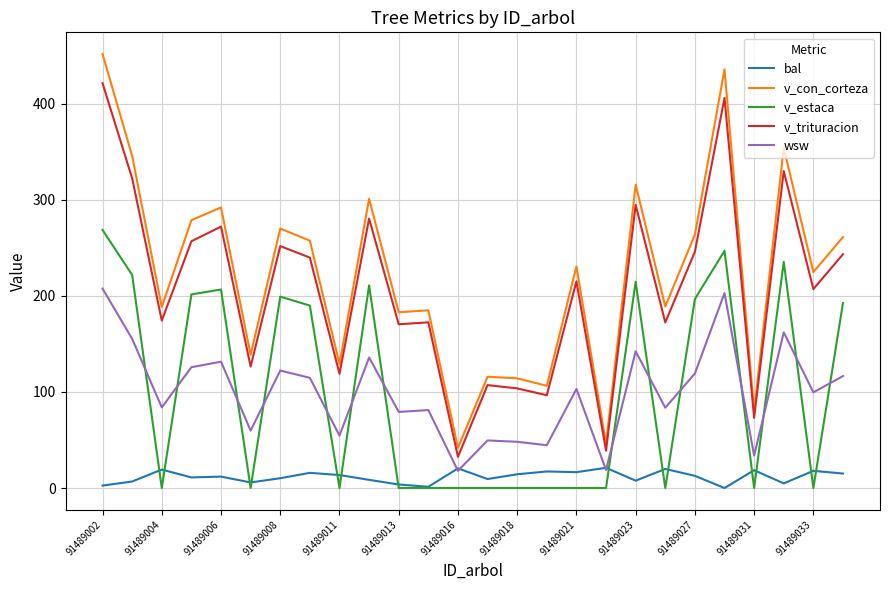

True or false: wsw and v_con_corteza cross at least once.

False